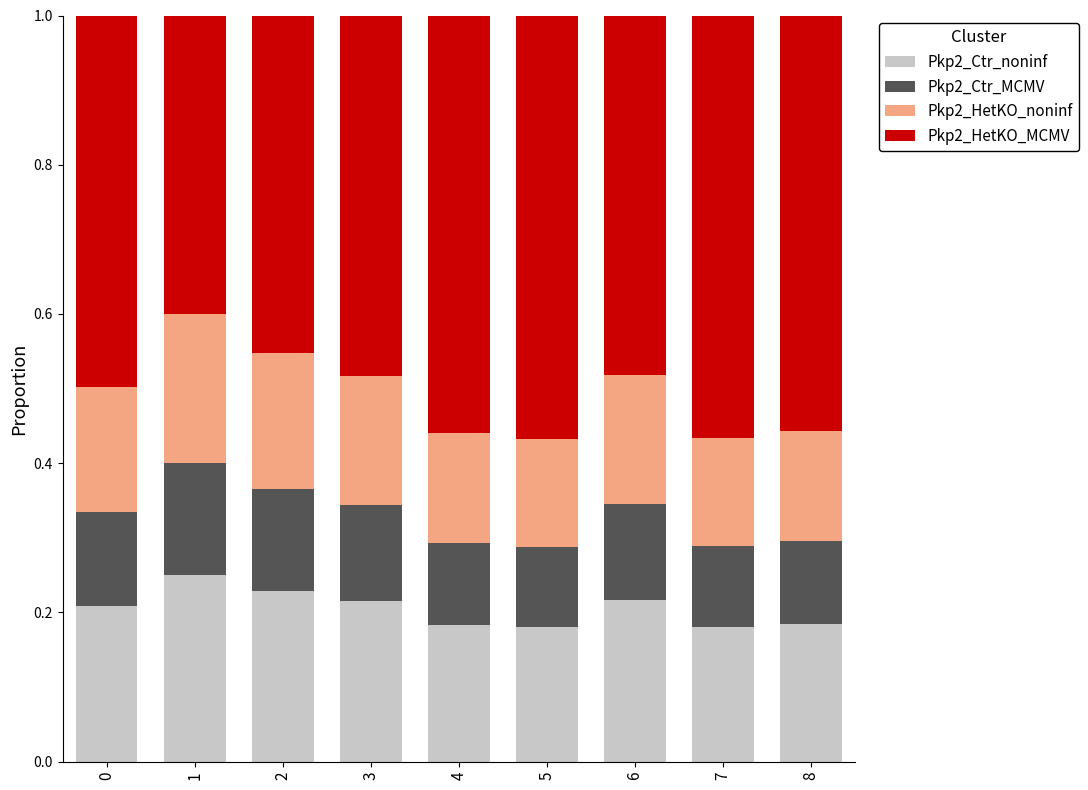

The value of Pkp2_Ctr_noninf at 7 is 0.3. True or false?

False